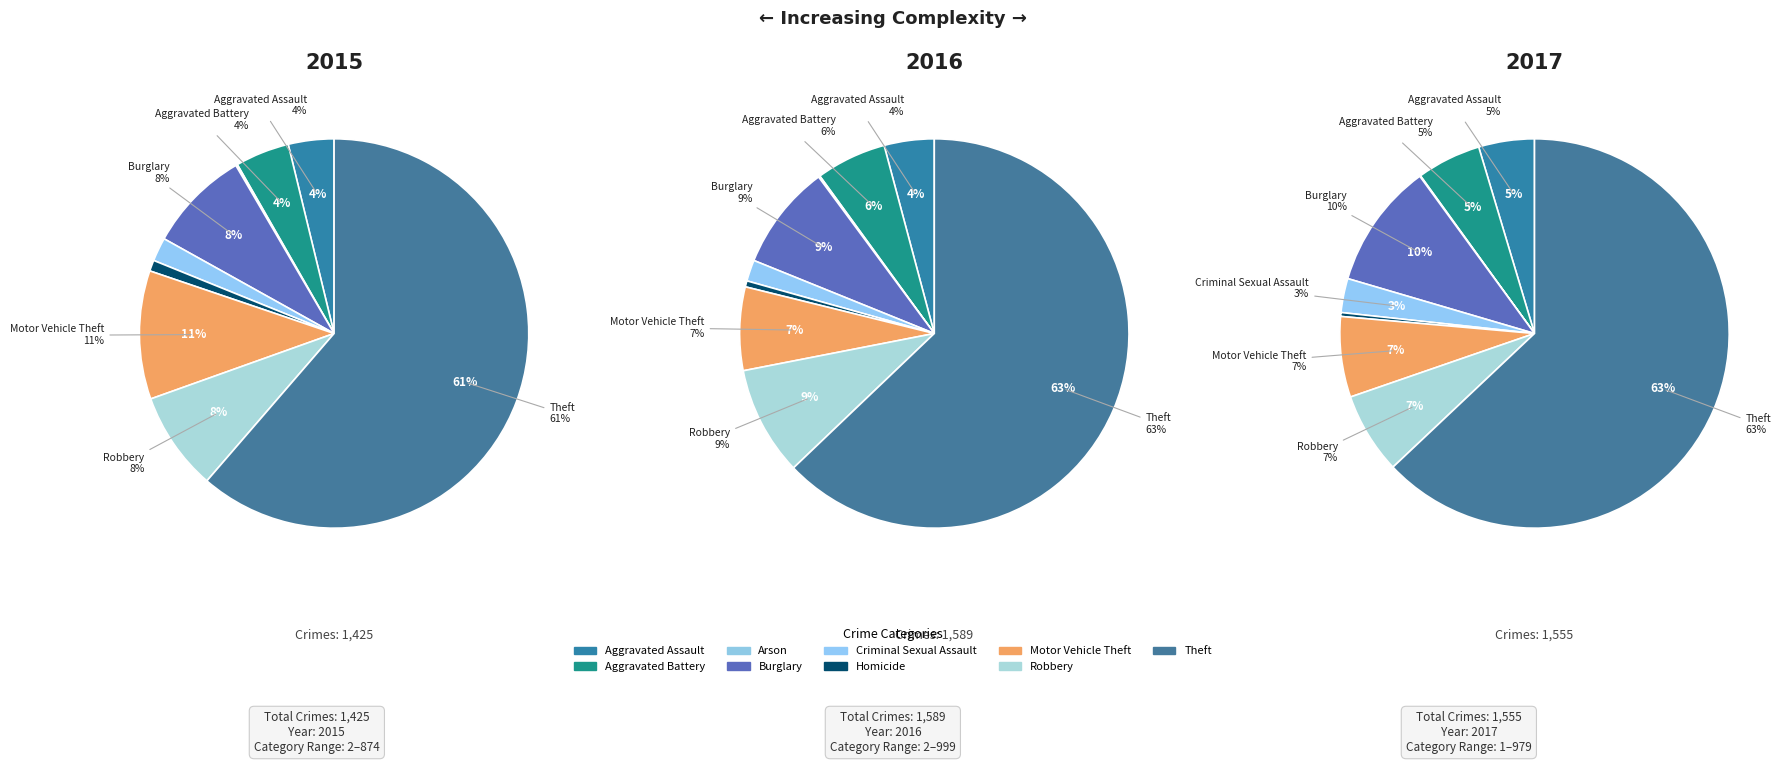

What portion of the pie excludes Theft?

38.7%